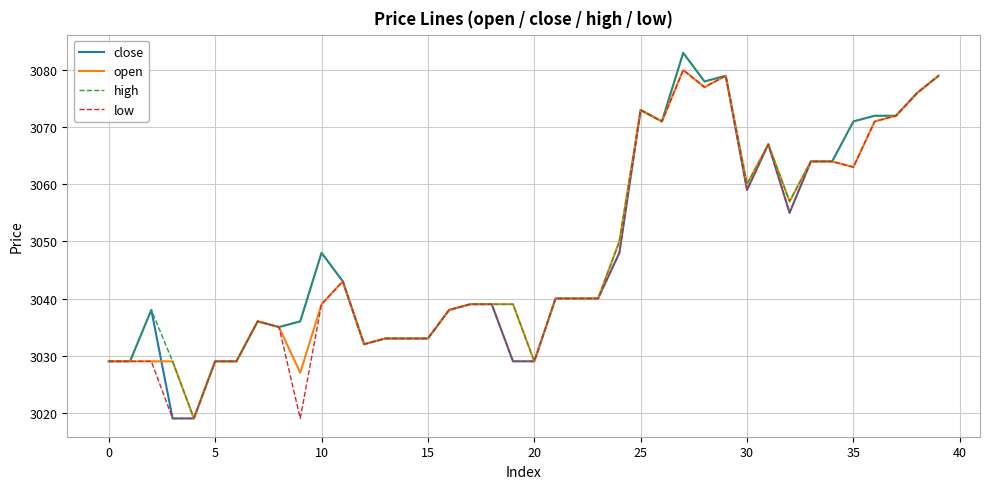

What is the sum of all high values?

121951